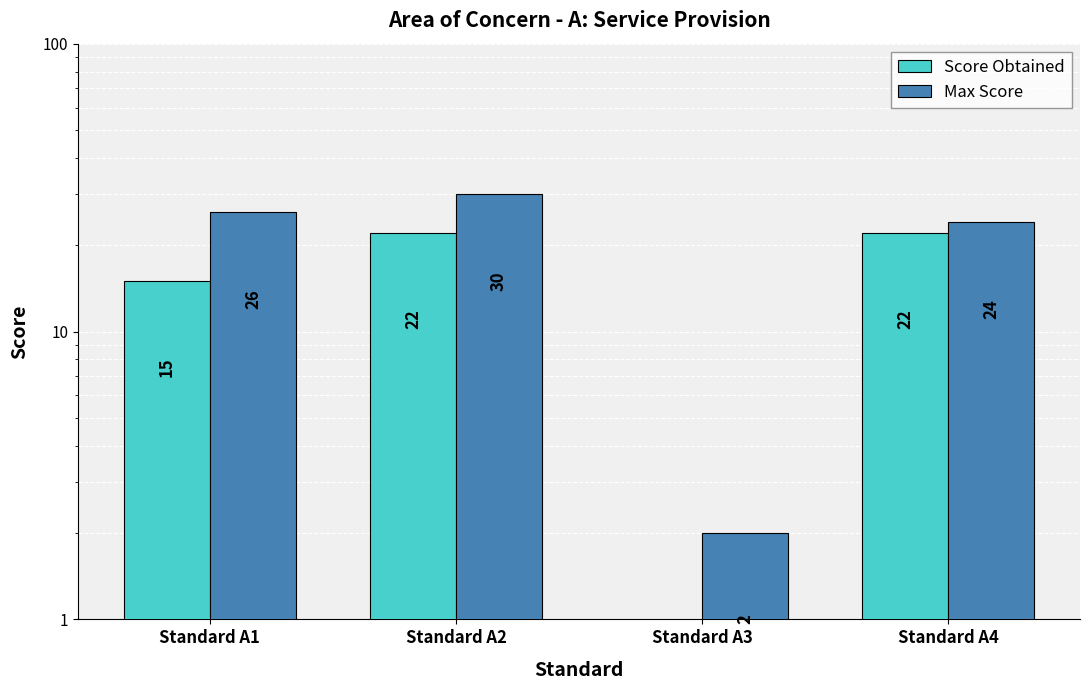

What is the difference between the highest and lowest values at Standard A3?

2